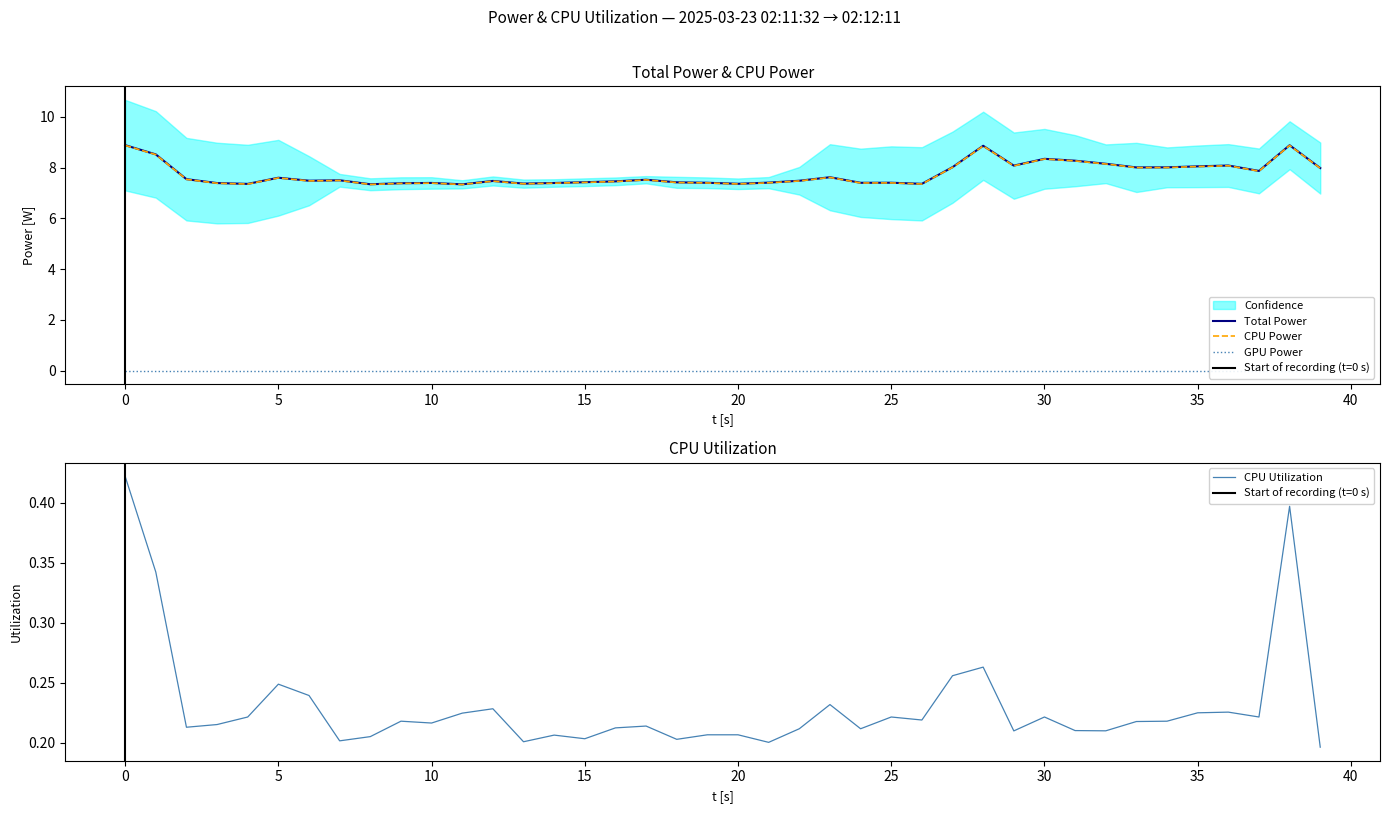

The CPU Utilization series shows 0.1 at 0. True or false?

False